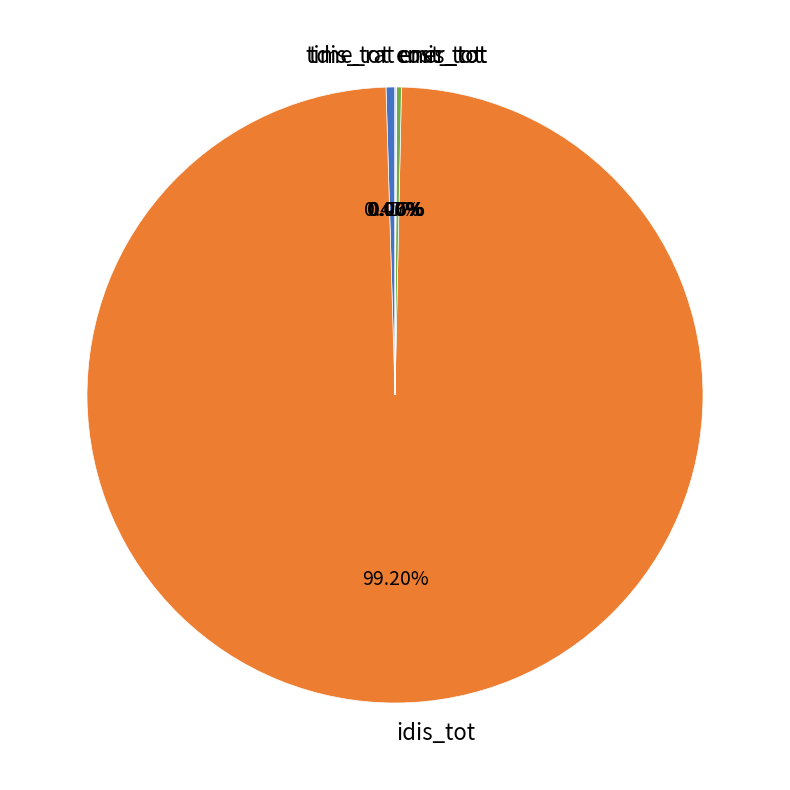

What is the largest slice in the pie chart?

idis_tot